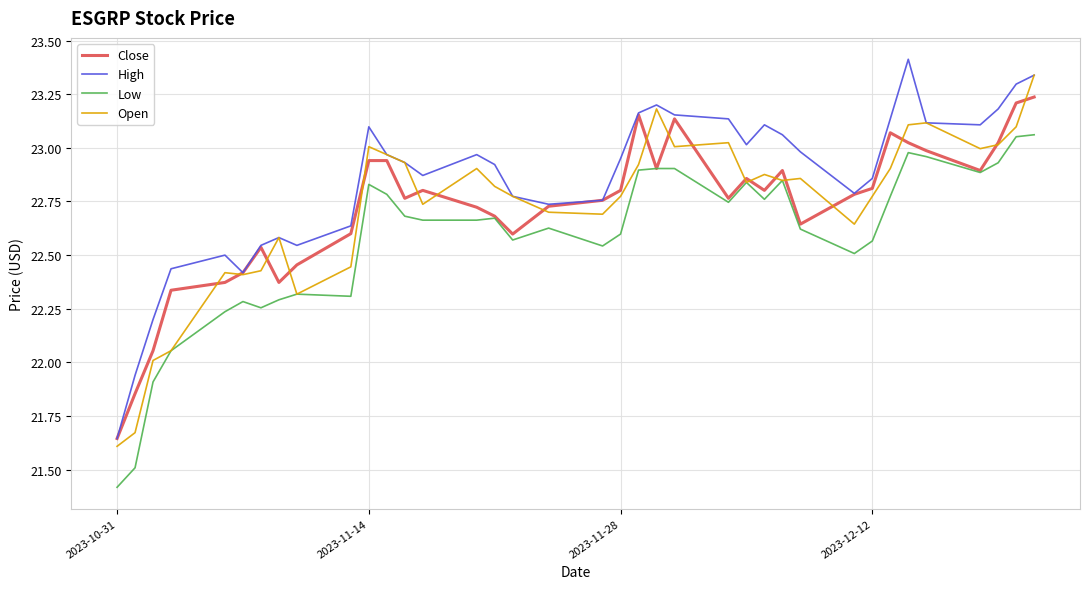

What is the difference between the second highest and minimum values in the Open series?

1.6